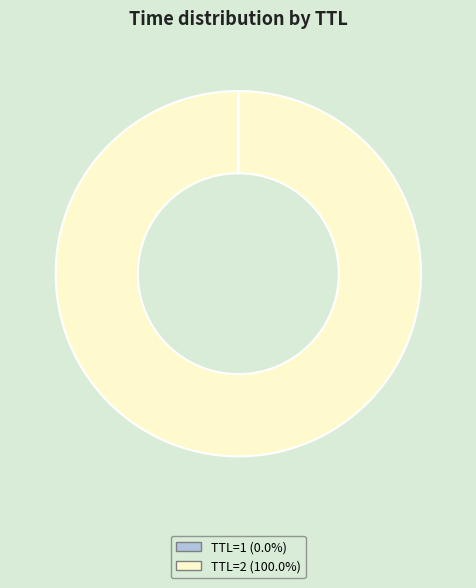

Is there a majority slice in this chart?

Yes